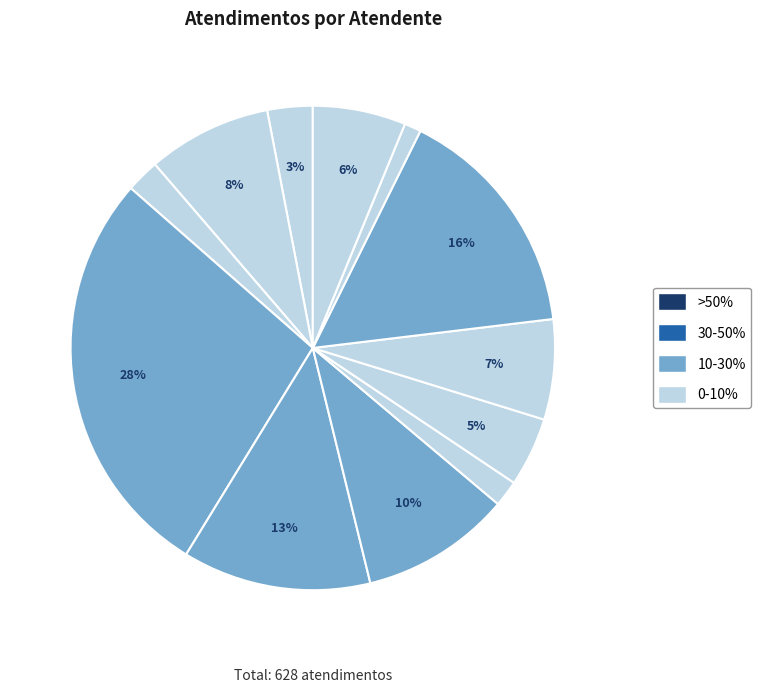

Count the number of slices in the pie.

12